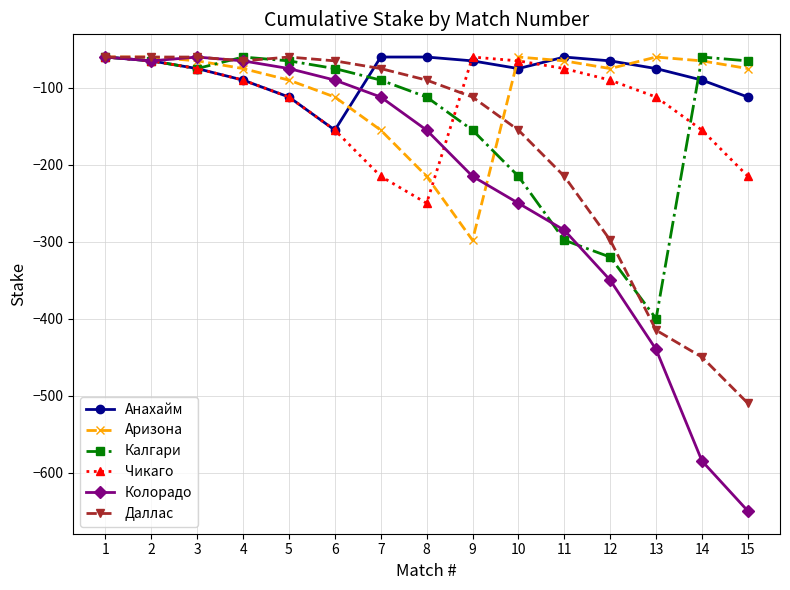

What is the approximate value of Даллас at 7?

-75